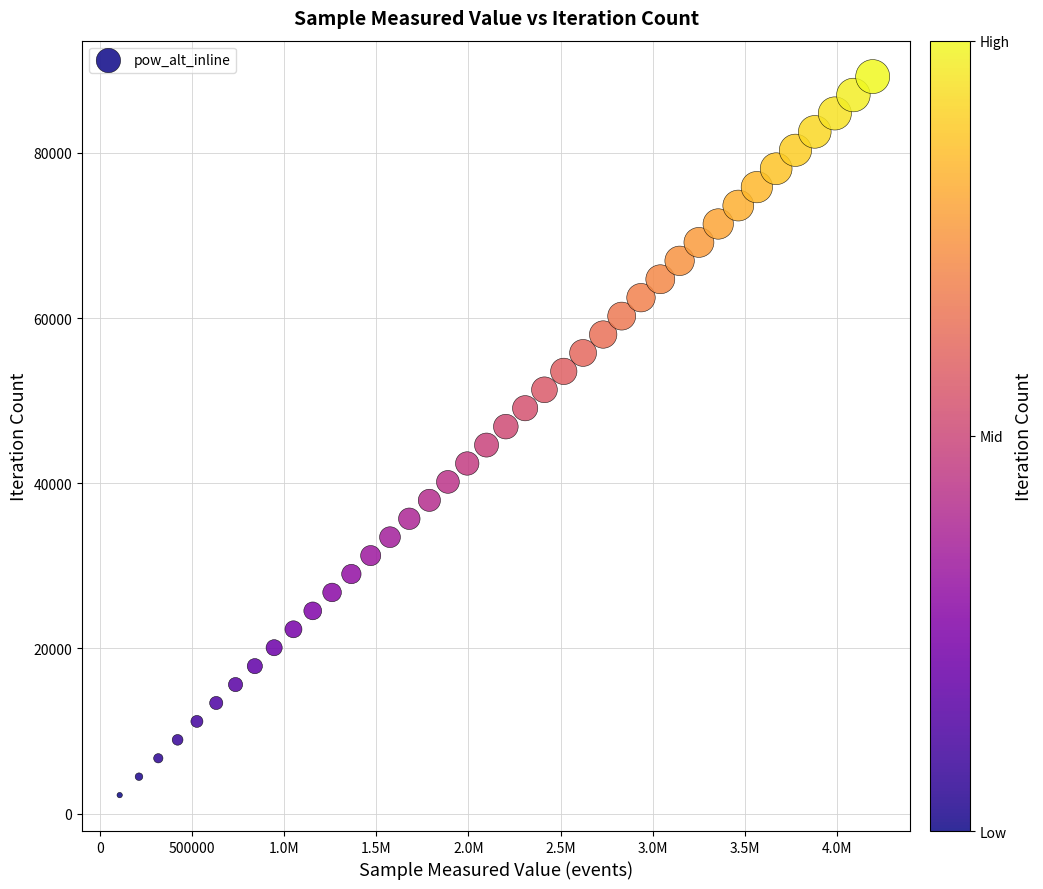

What is the range of Y values (max minus min)?

87009